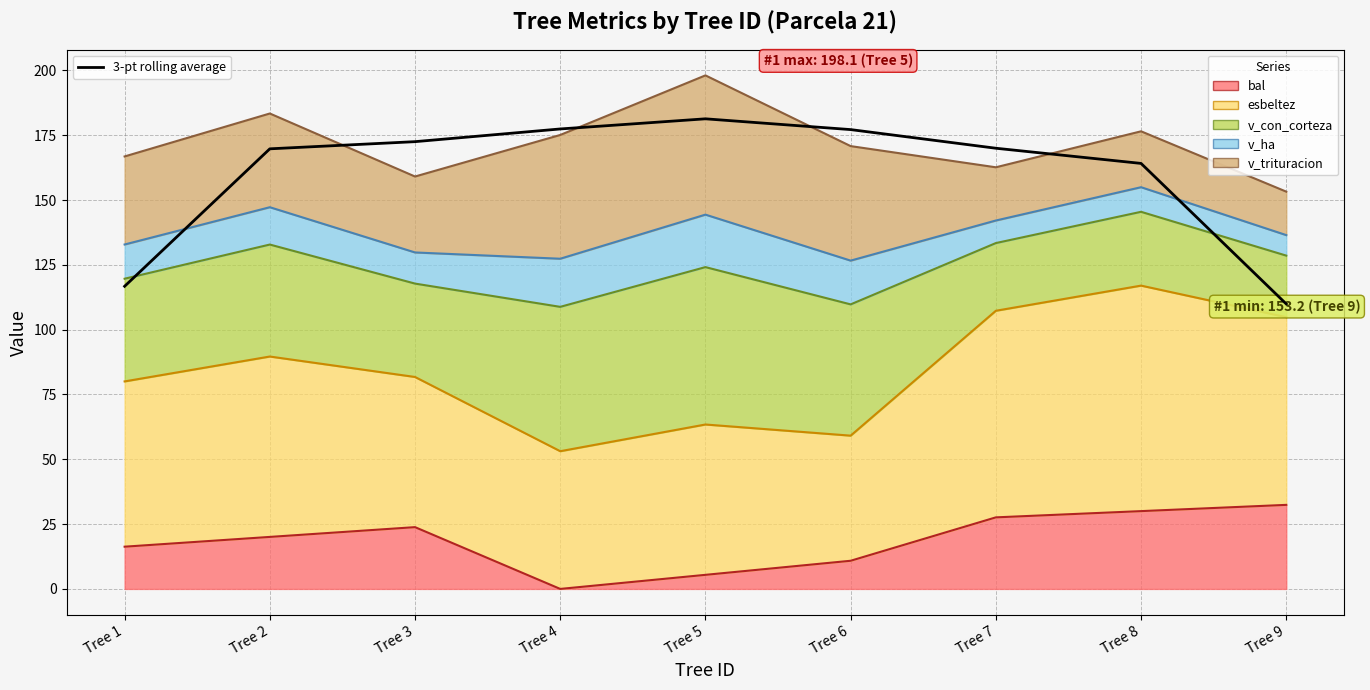

Reading left to right, transcribe all the data shown in this chart.

116.7	169.8	172.5	177.4	181.3	177.2	170.0	164.1	109.9